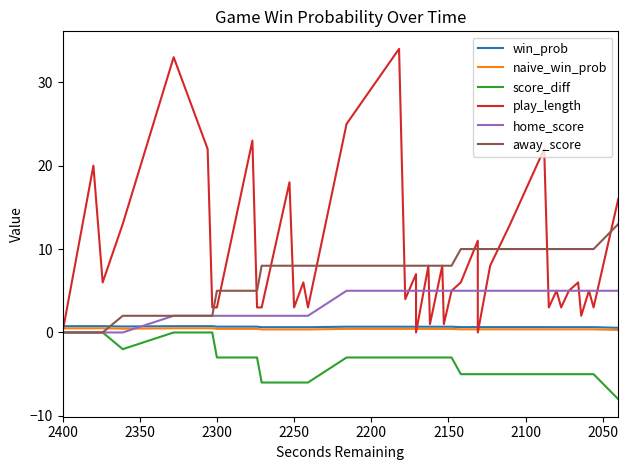

Is the value of score_diff at 20 greater than the value of naive_win_prob at 11?

No